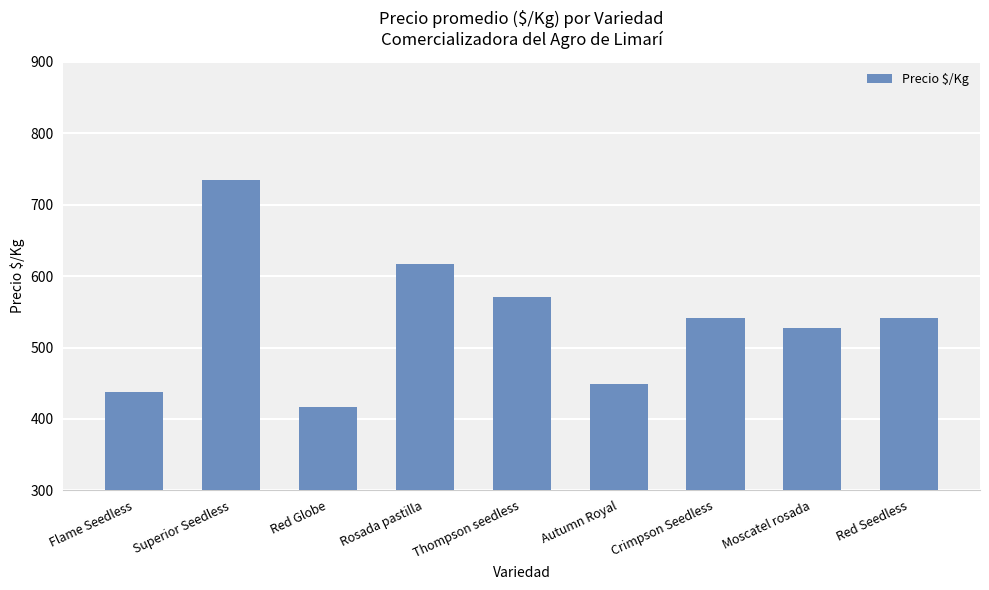

Count the number of categories in the chart.

9